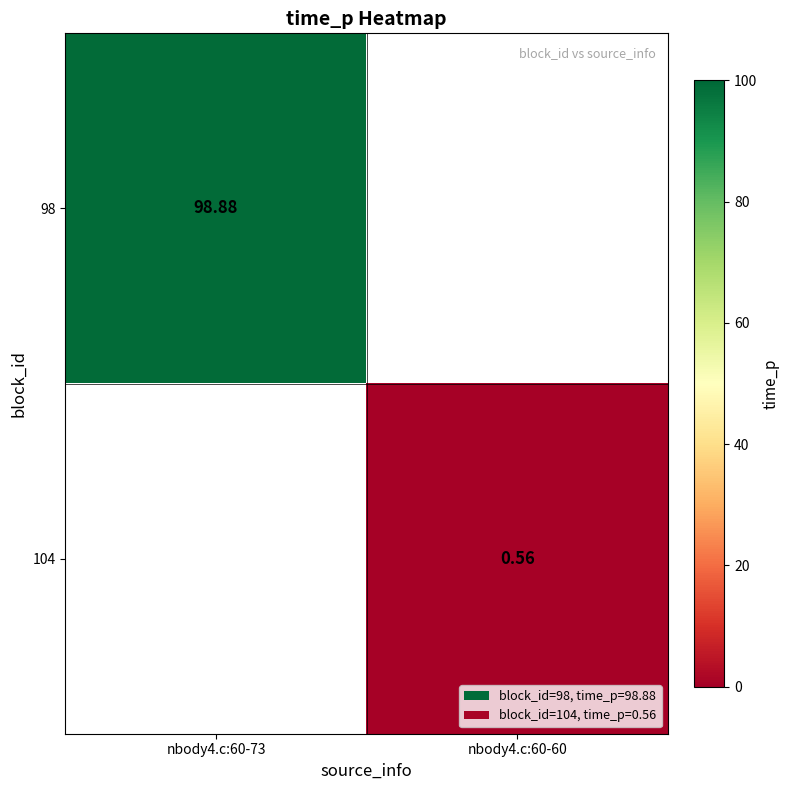

Is the value of 104 at nbody4.c:60-60 greater than the value of 98 at nbody4.c:60-73?

No